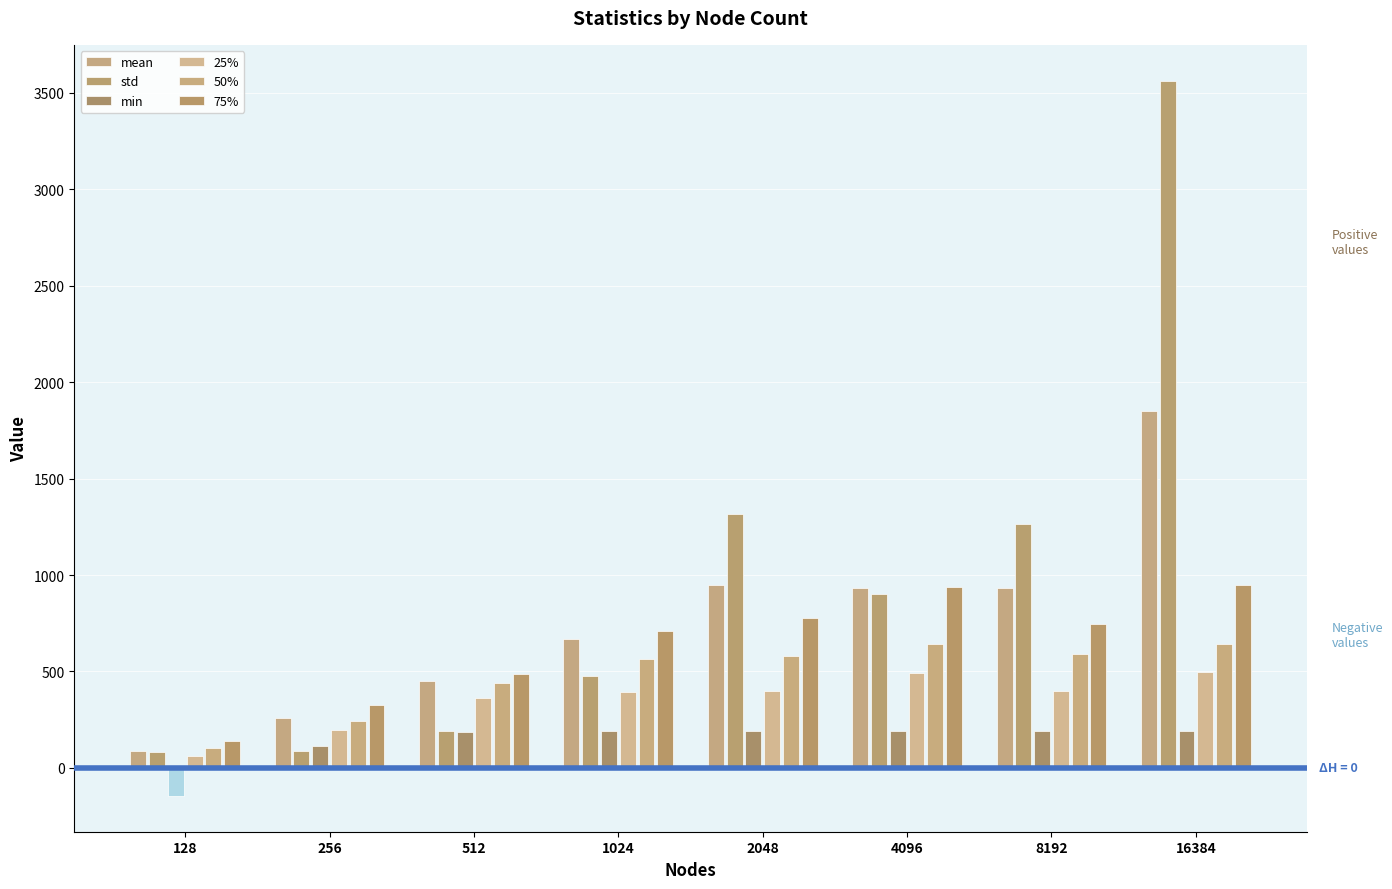

The value of 50% at 128 is 104.8. True or false?

True